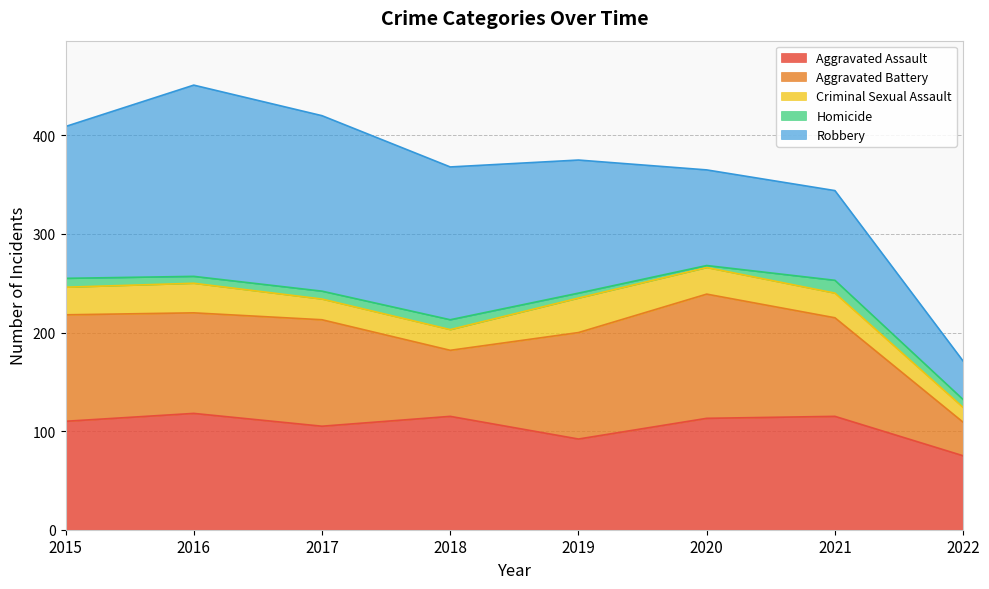

Does the chart have visible grid lines?

Yes